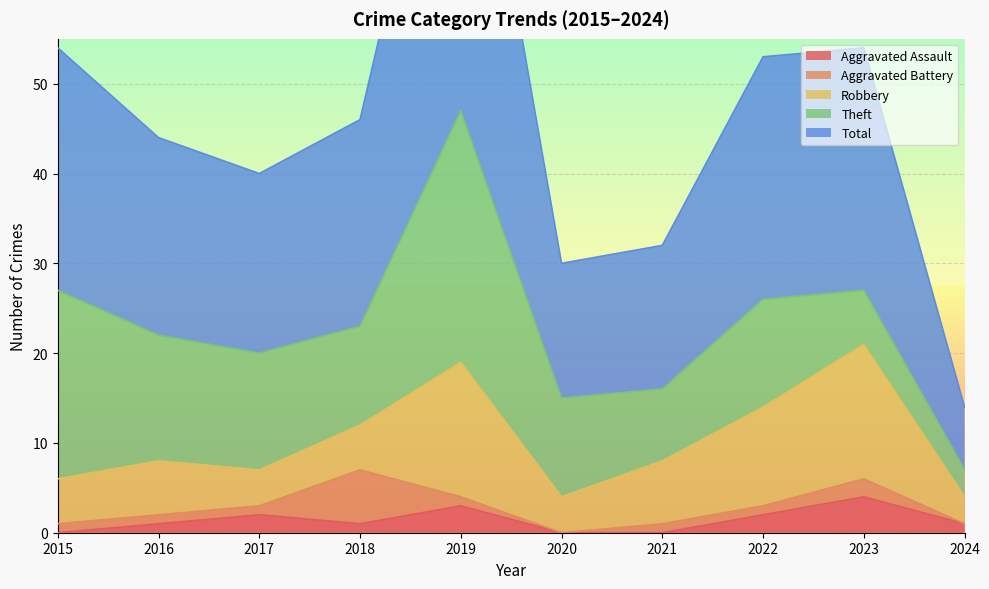

The value of Robbery at 2023 is 15. True or false?

True